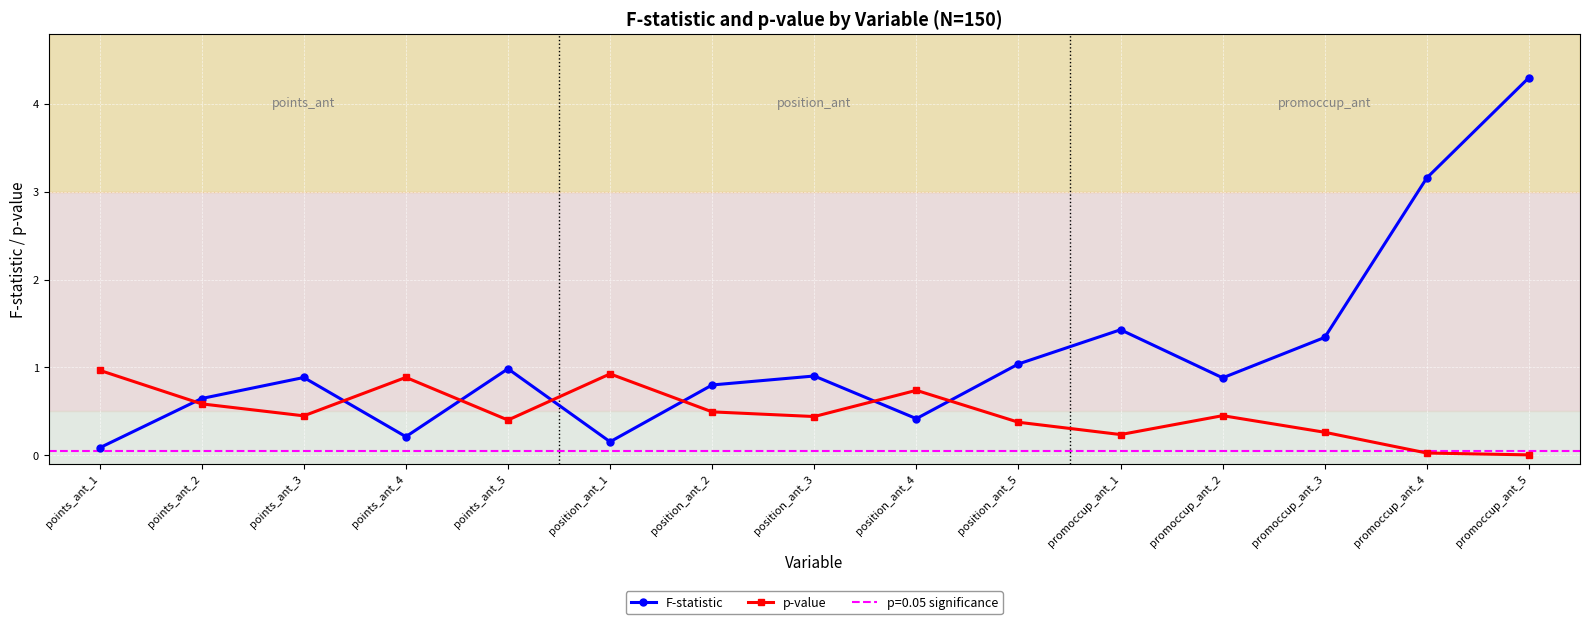

What is the difference between the maximum and minimum values in the F-statistic series?

4.2